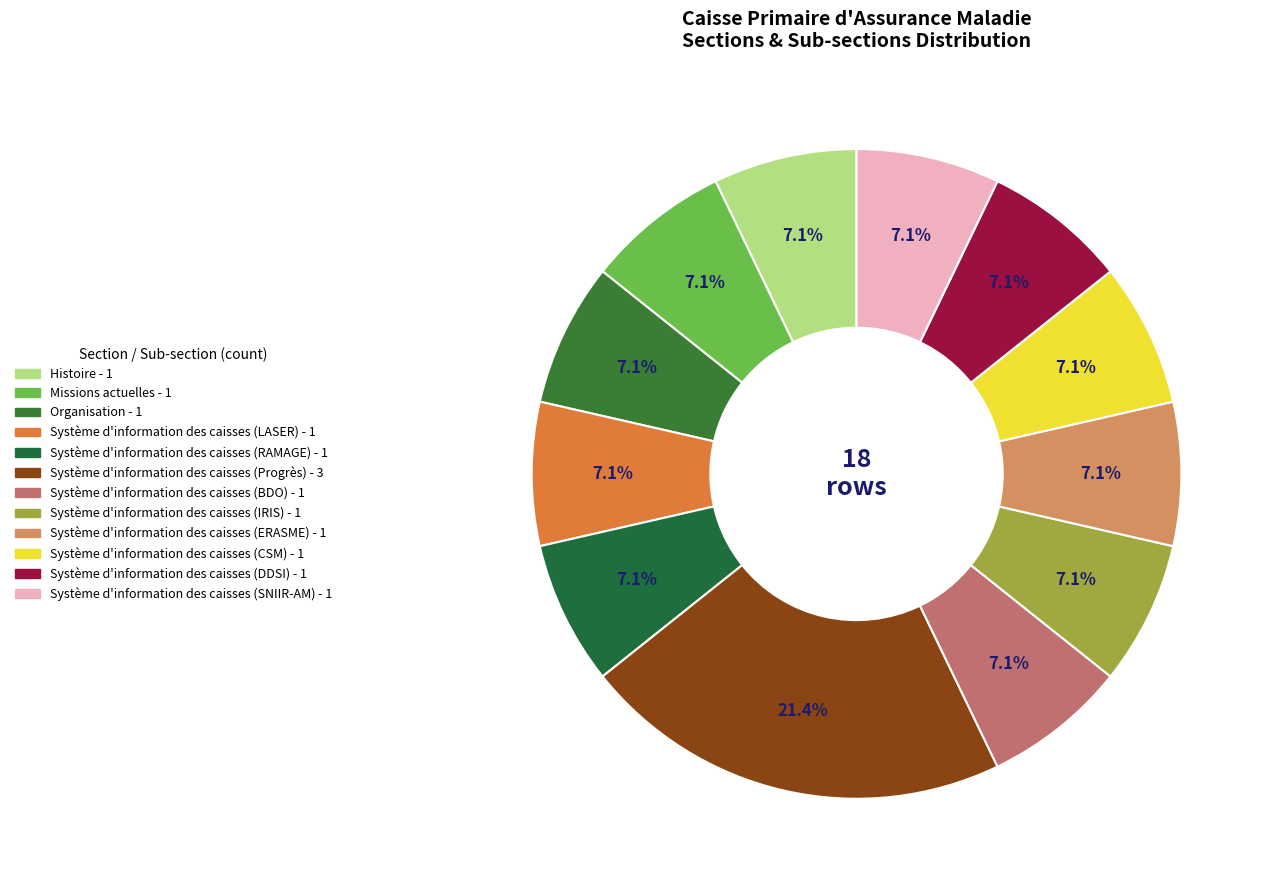

How many slices are in this pie chart?

12